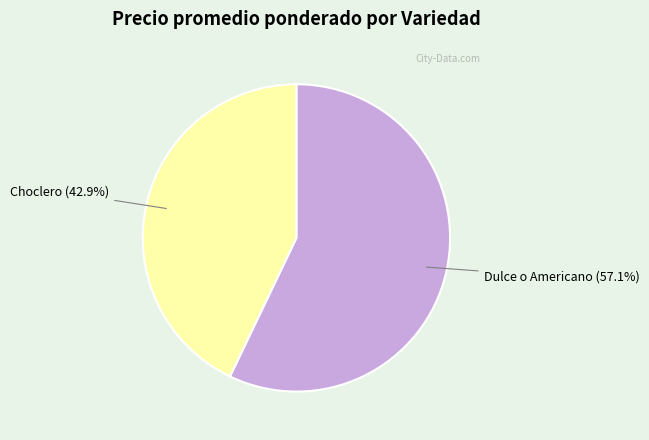

Does any single category account for the majority?

Yes